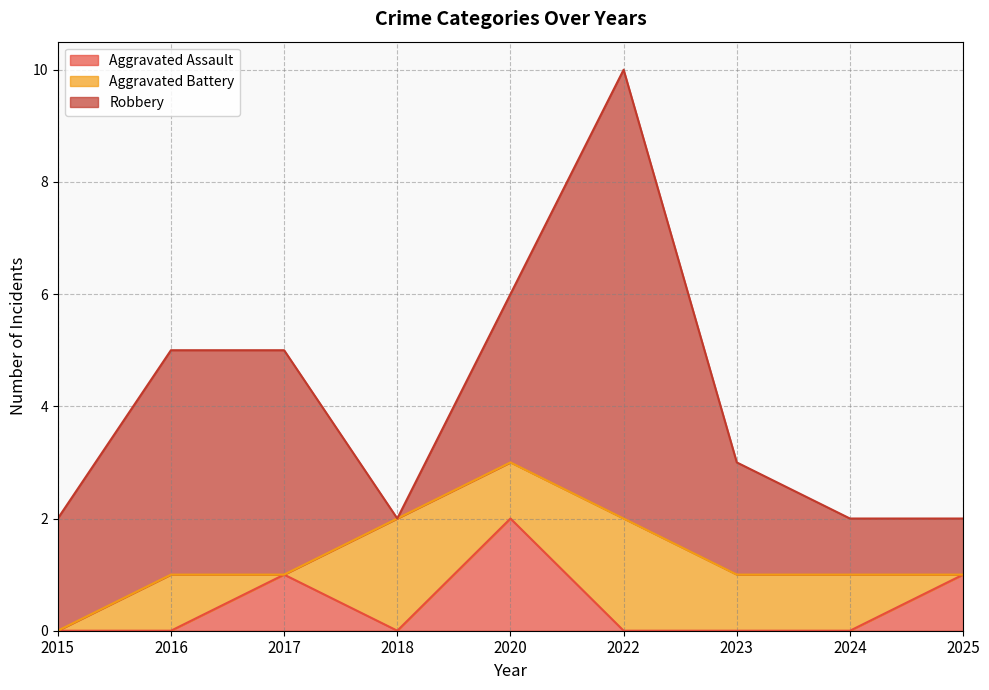

How many values in the Aggravated Assault series exceed 0?

3